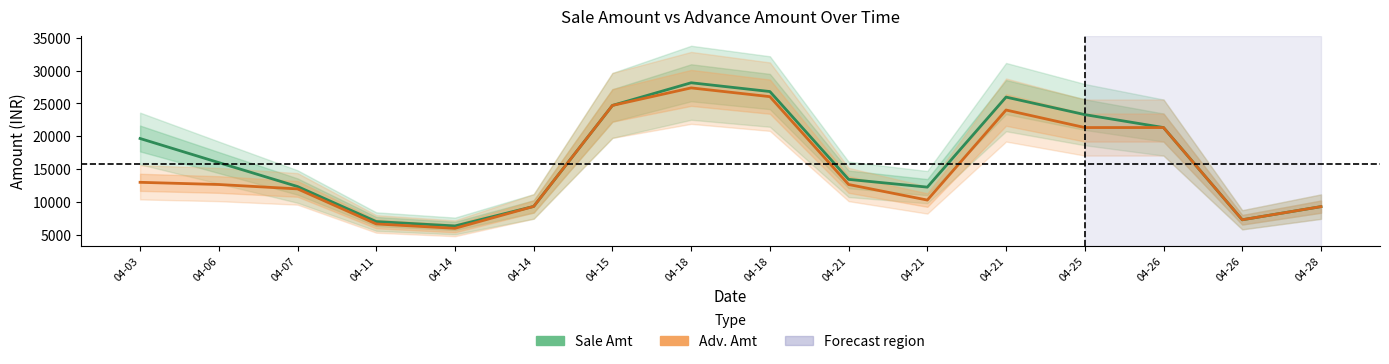

Rank the series by their average value, from highest to lowest.

Sale Amt, Adv. Amt